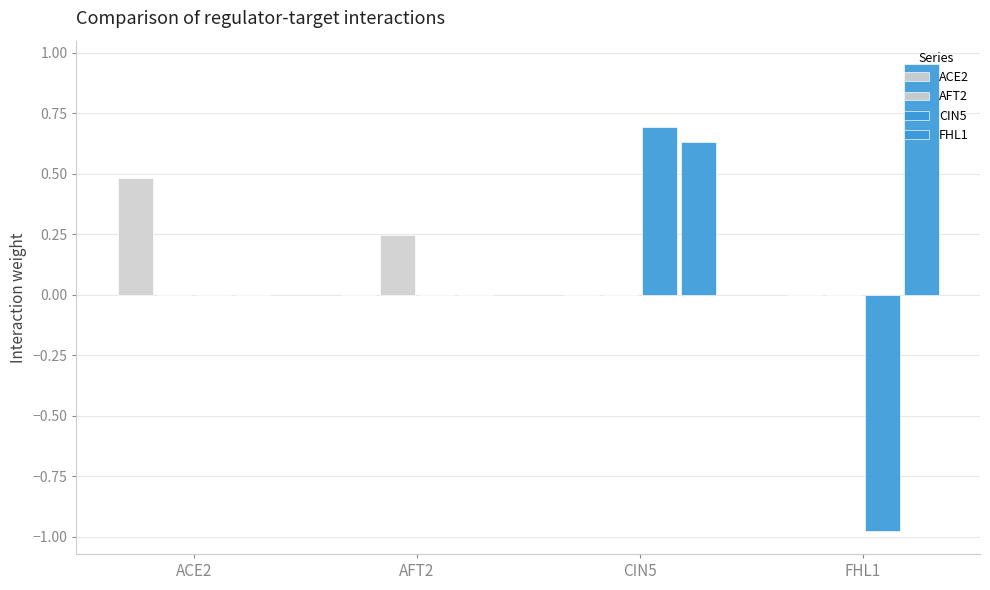

Reading right to left, transcribe all the data shown in this chart.

ACE2: FHL1=0.0	CIN5=0.0	AFT2=0.0	ACE2=0.5
AFT2: FHL1=0.0	CIN5=0.0	AFT2=0.2	ACE2=0.0
CIN5: FHL1=-1.0	CIN5=0.7	AFT2=0.0	ACE2=0.0
FHL1: FHL1=1.0	CIN5=0.6	AFT2=0.0	ACE2=0.0